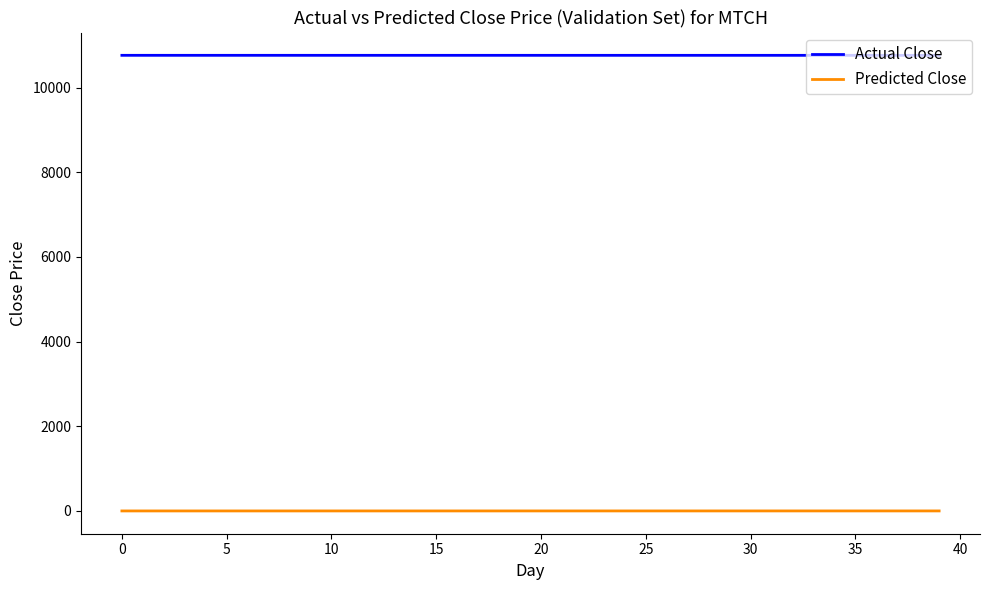

Which series has the largest total across all categories?

Actual Close